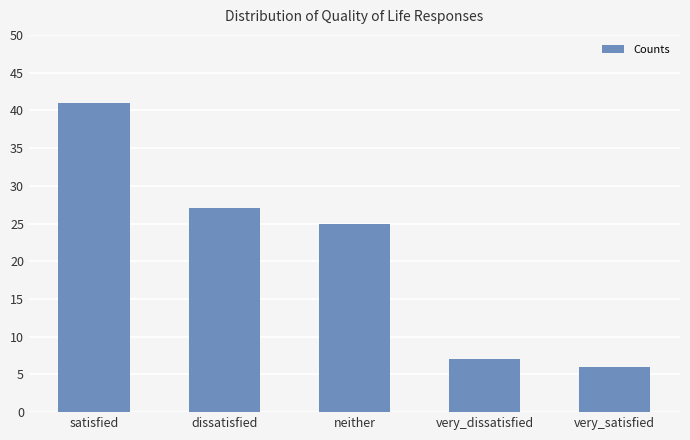

True or false: the data shows 7 at neither.

False